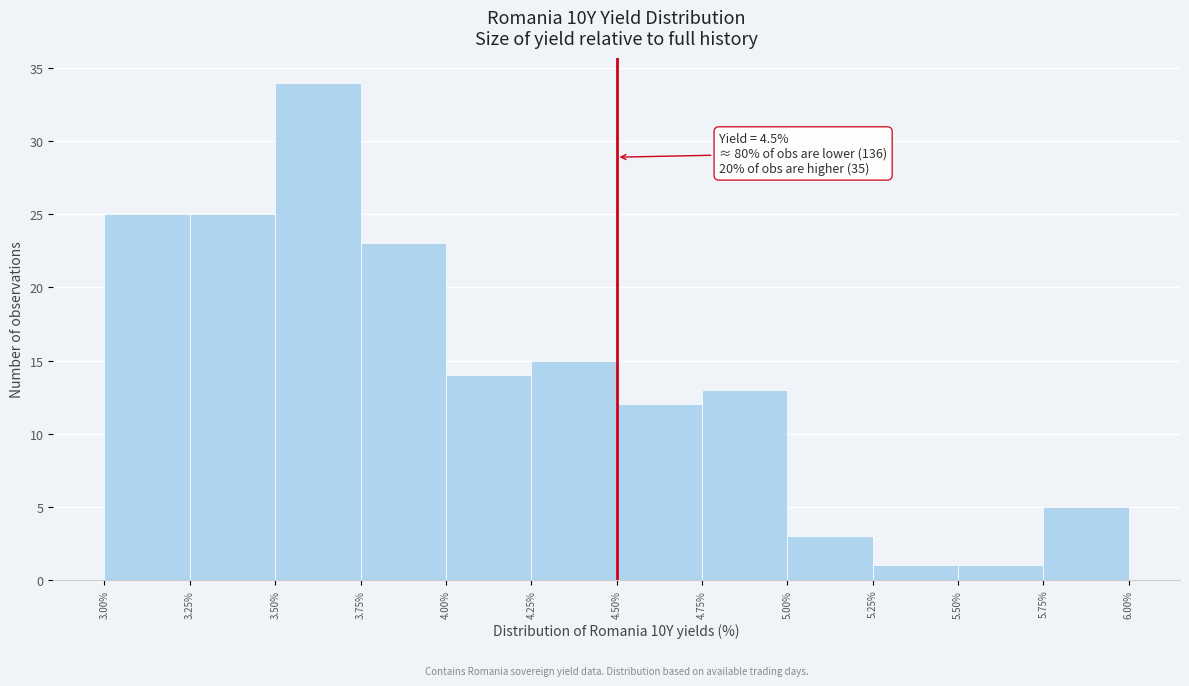

Which range on the x-axis has the tallest bar?

3.50% to 3.75%